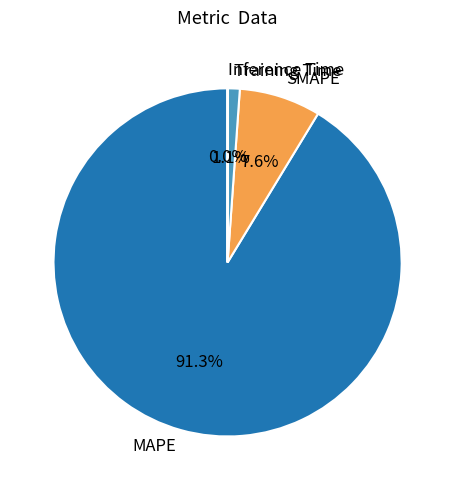

True or false: Training Time accounts for 1% of the total.

True